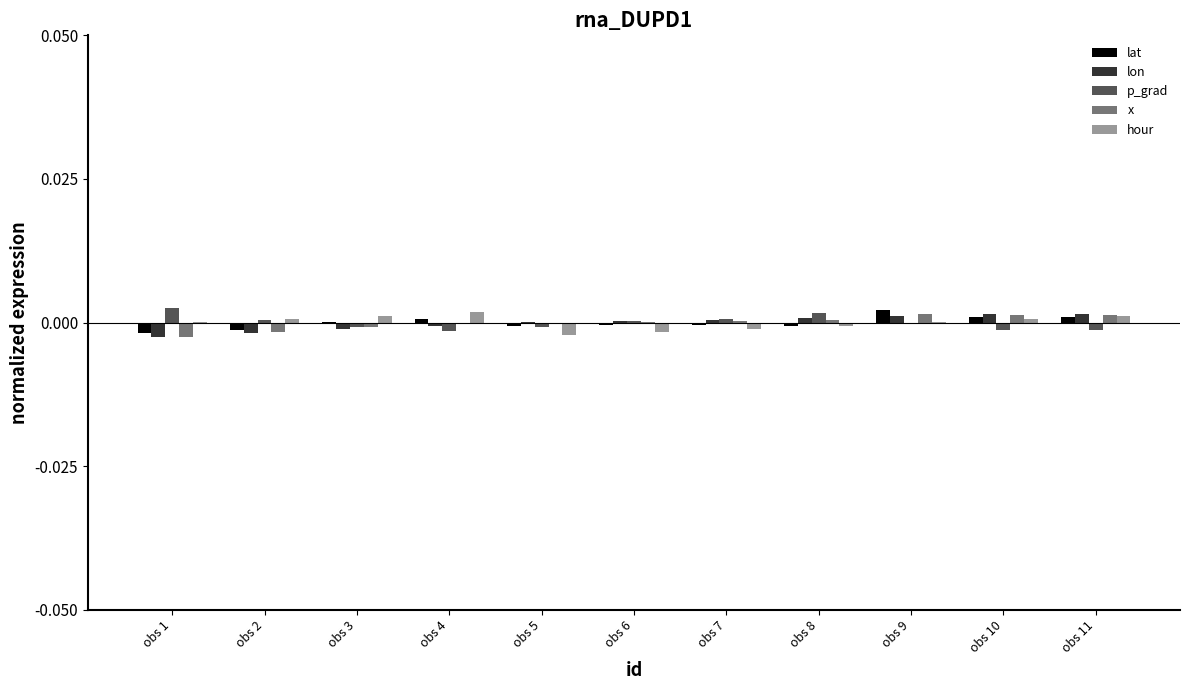

True or false: lat has a value of -0.0 at obs 6.

True